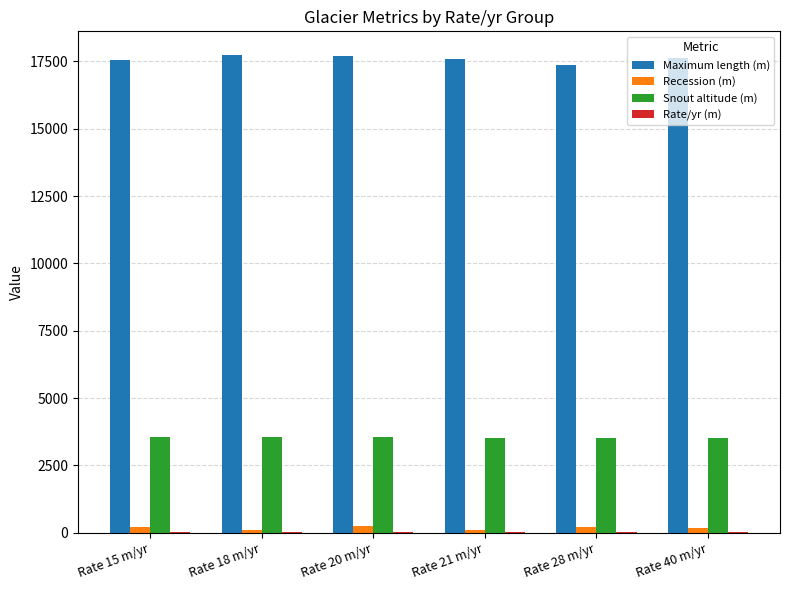

At which label is Recession (m) closest to 170?

Rate 40 m/yr